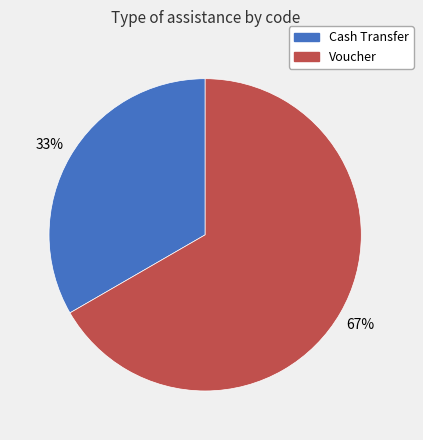

What is the largest slice in the pie chart?

Voucher